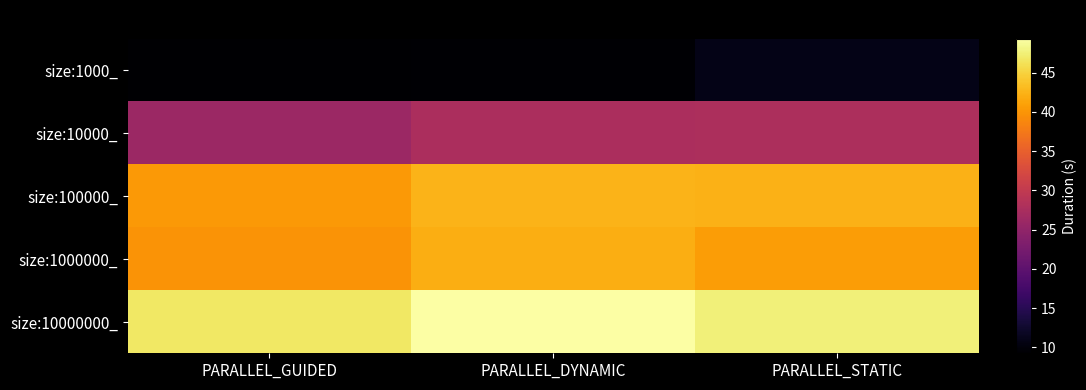

Reading left to right, what are all the values shown in this chart?

size:1000_: PARALLEL_GUIDED=9.2	PARALLEL_DYNAMIC=9.4	PARALLEL_STATIC=10.9
size:10000_: PARALLEL_GUIDED=26.1	PARALLEL_DYNAMIC=27.6	PARALLEL_STATIC=27.9
size:100000_: PARALLEL_GUIDED=40.3	PARALLEL_DYNAMIC=42.6	PARALLEL_STATIC=42.4
size:1000000_: PARALLEL_GUIDED=39.9	PARALLEL_DYNAMIC=42.1	PARALLEL_STATIC=40.6
size:10000000_: PARALLEL_GUIDED=46.7	PARALLEL_DYNAMIC=49.3	PARALLEL_STATIC=47.5